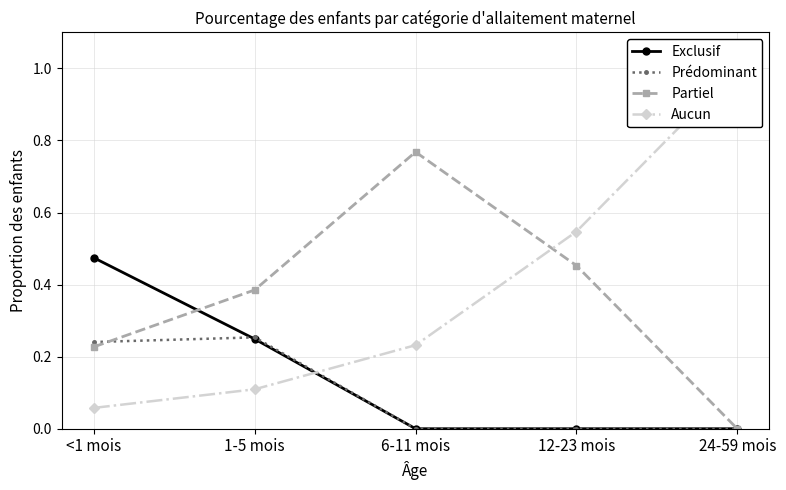

Is it true that Aucun equals 0.1 at <1 mois?

False